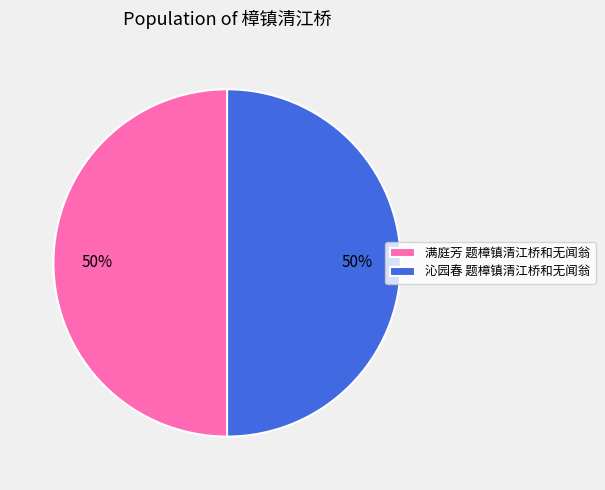

What percentage is the 沁园春 题樟镇清江桥和无闻翁 slice, to the nearest percent?

50%